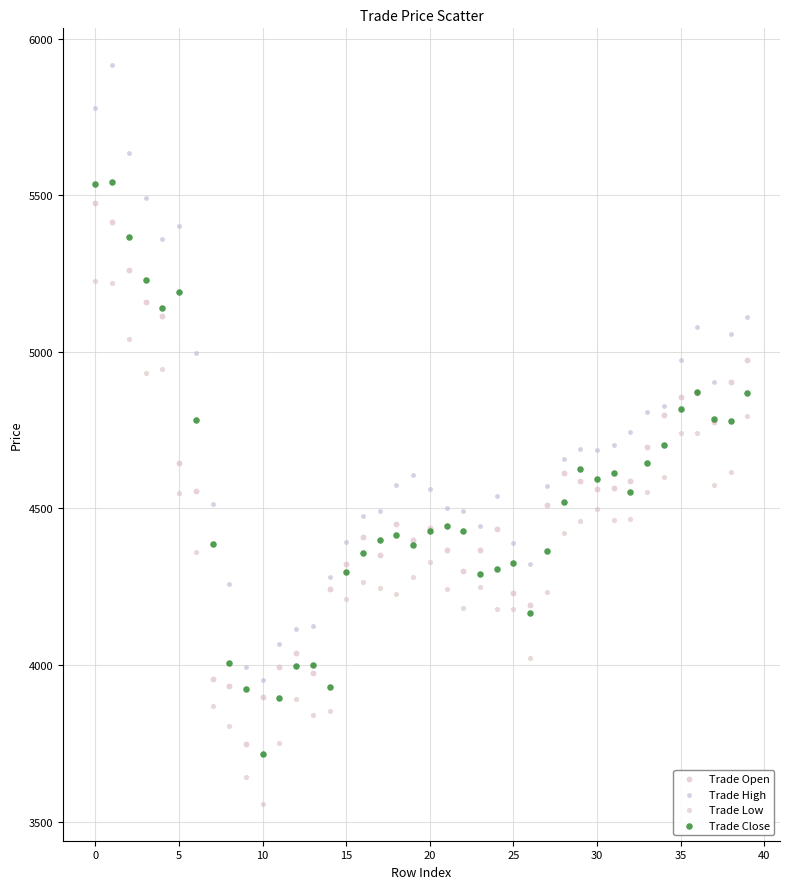

Which series reaches the minimum Y coordinate?

Trade Low